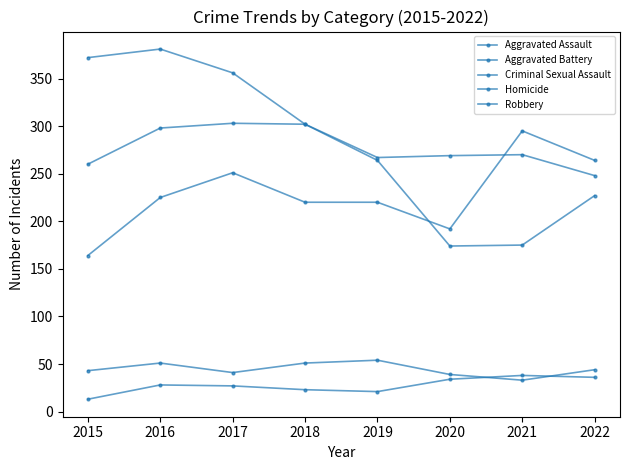

How many distinct data groups are displayed?

5